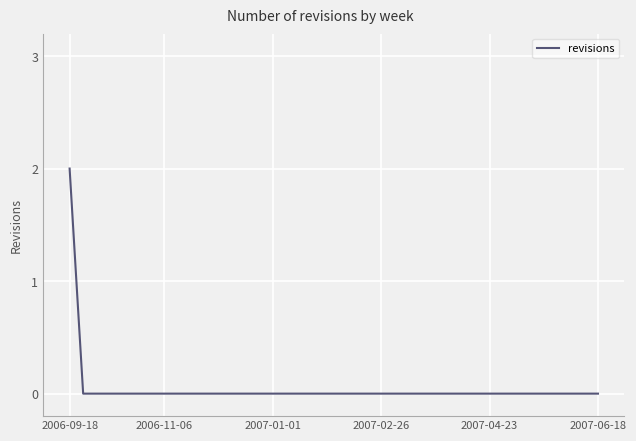

Is it true that the value at 2007-02-26 is -1?

False